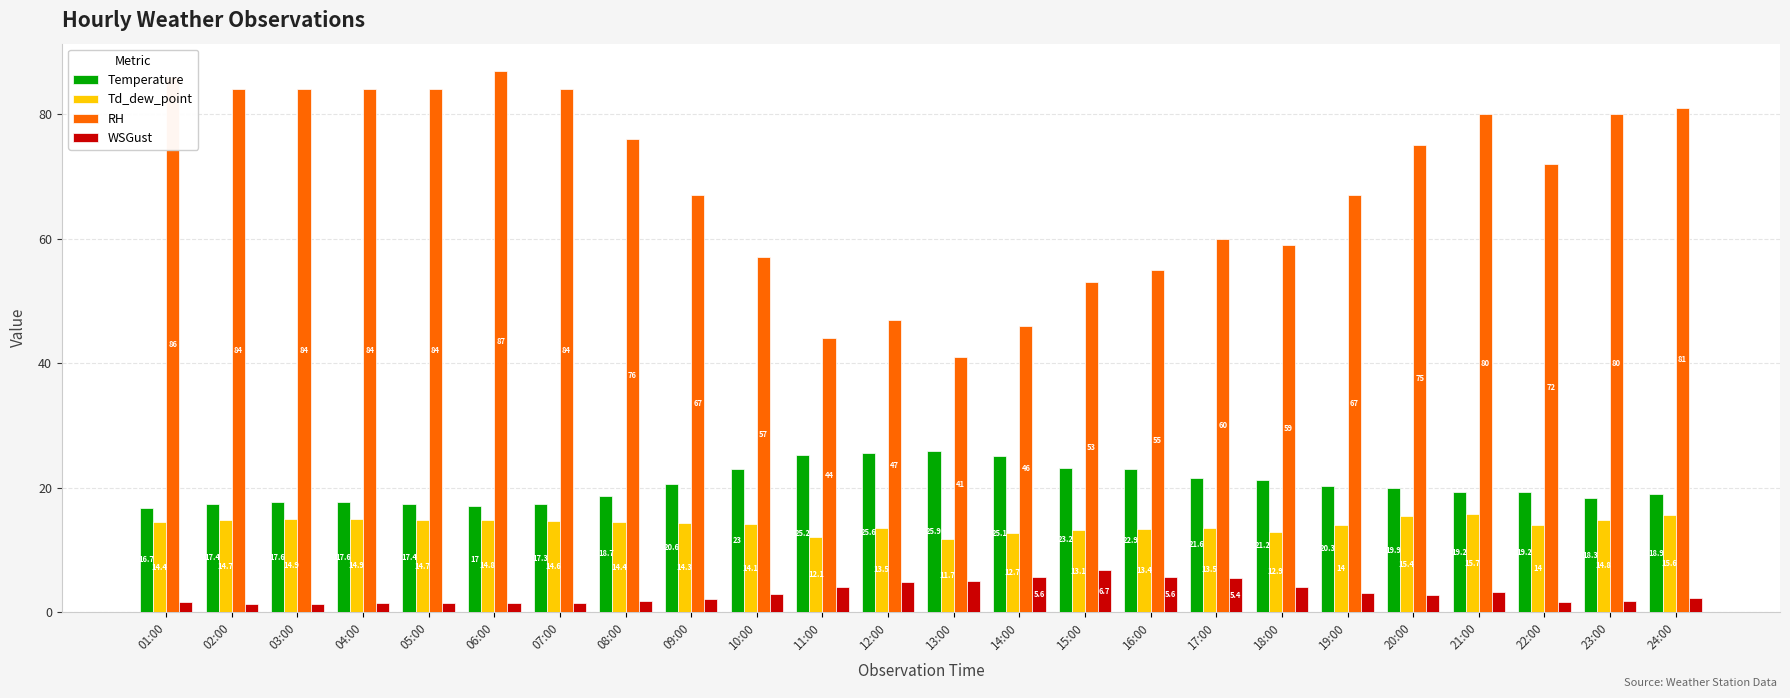

Which series has the largest total across all categories?

RH